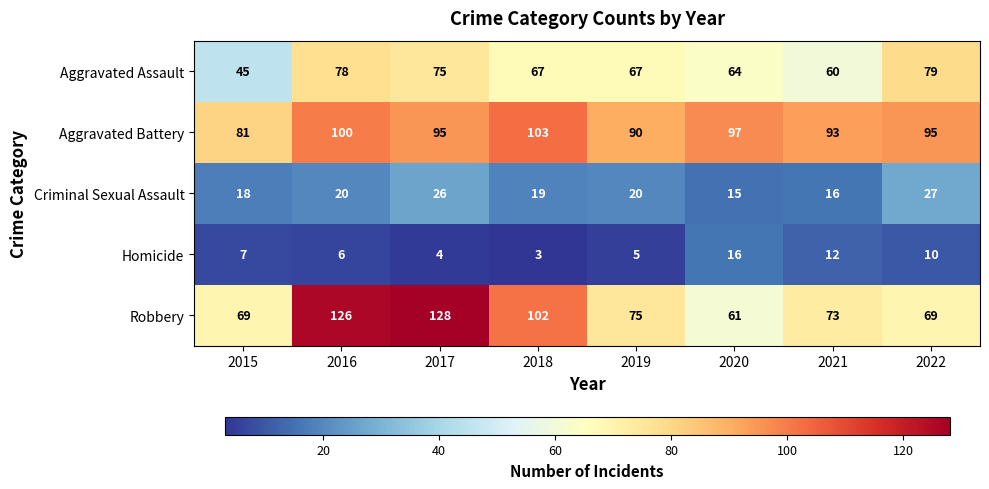

What is the difference between the highest and lowest values at 2021?

81